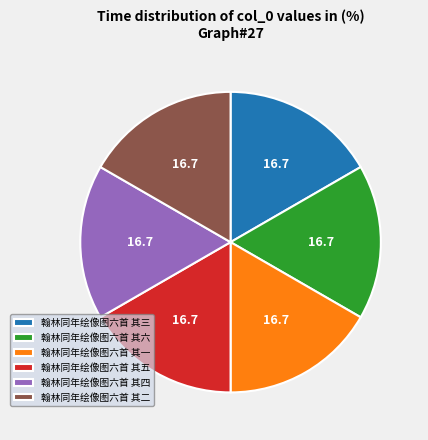

What is the ratio of the value at 翰林同年绘像图六首 其一 to the value at 翰林同年绘像图六首 其五?

1.0